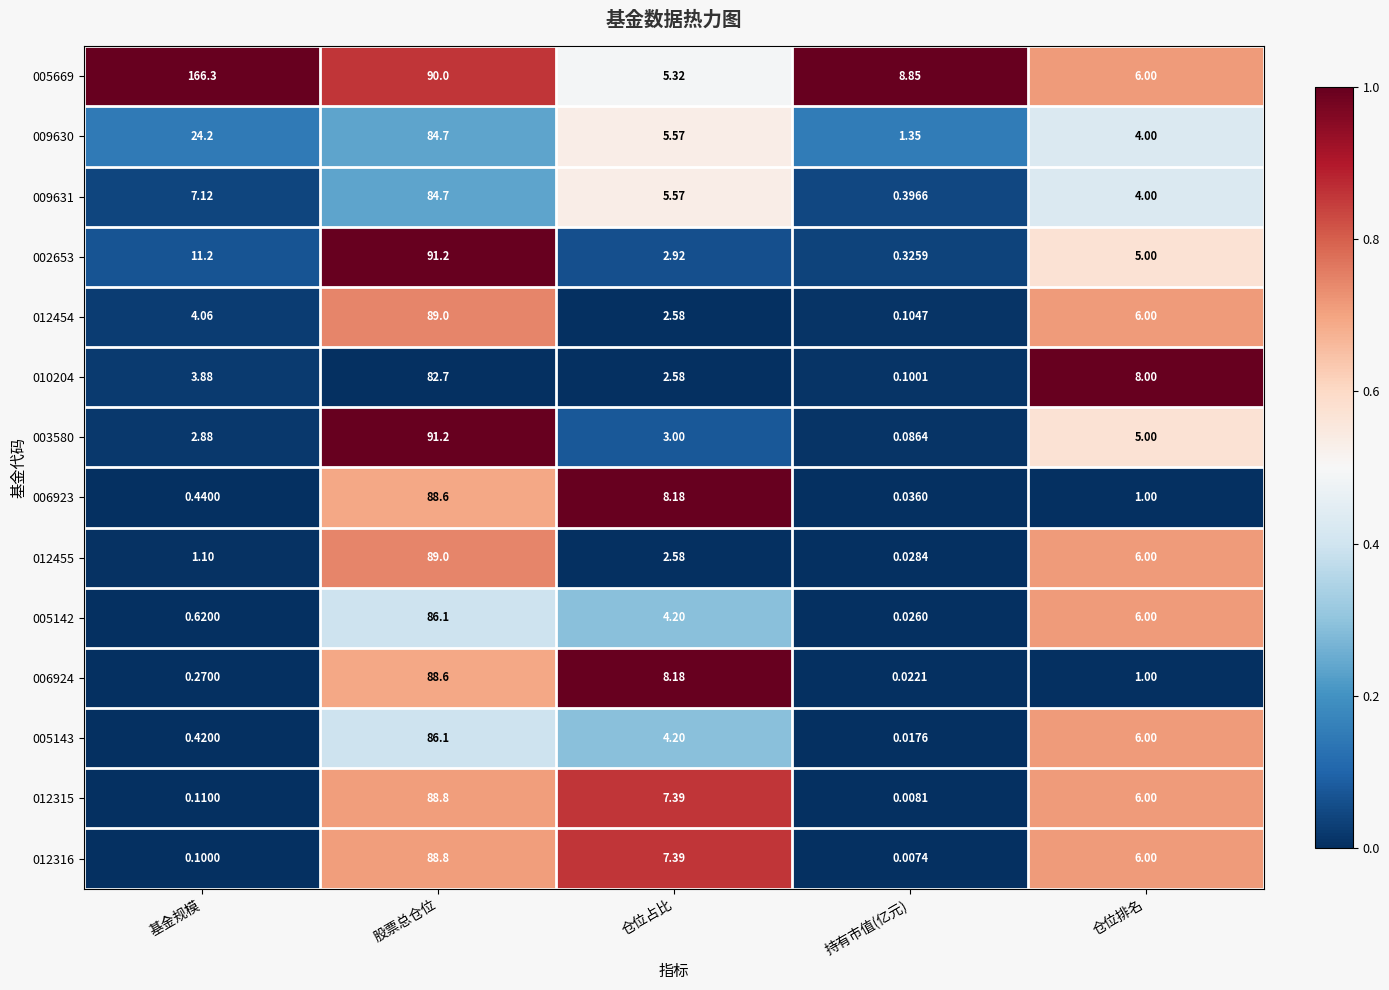

At which label does 005142 first exceed 4?

股票总仓位